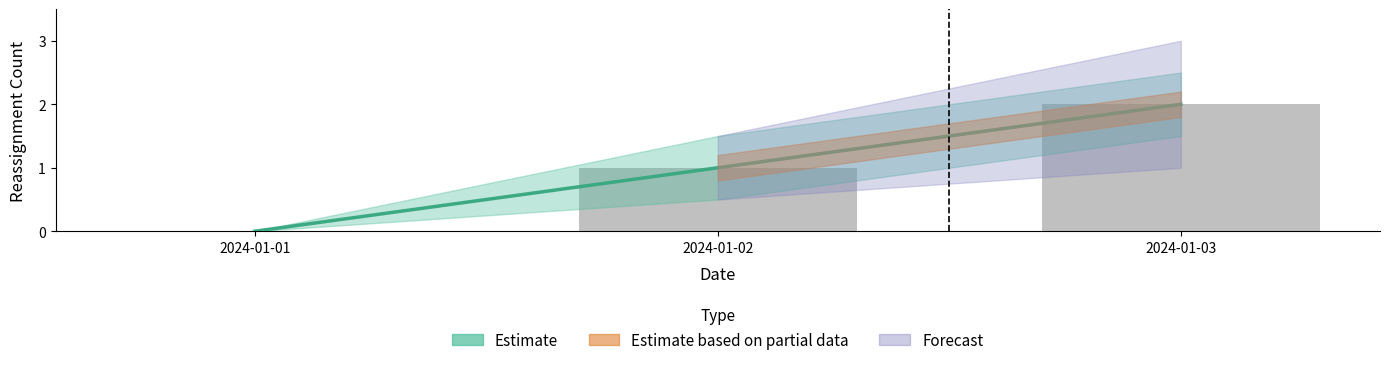

What is the approximate value at 2024-01-03?

2